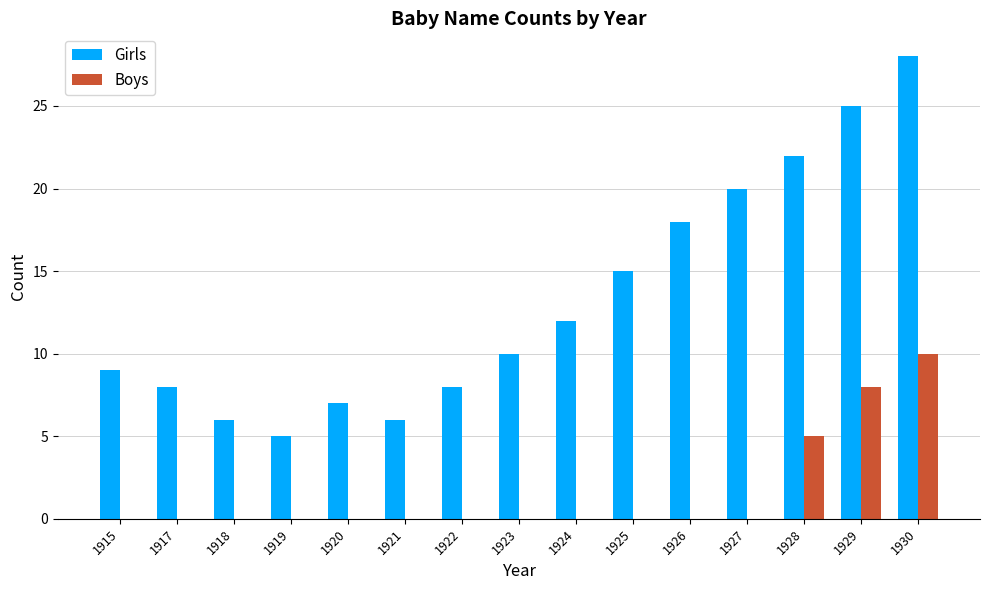

Which series has the largest total across all categories?

Girls